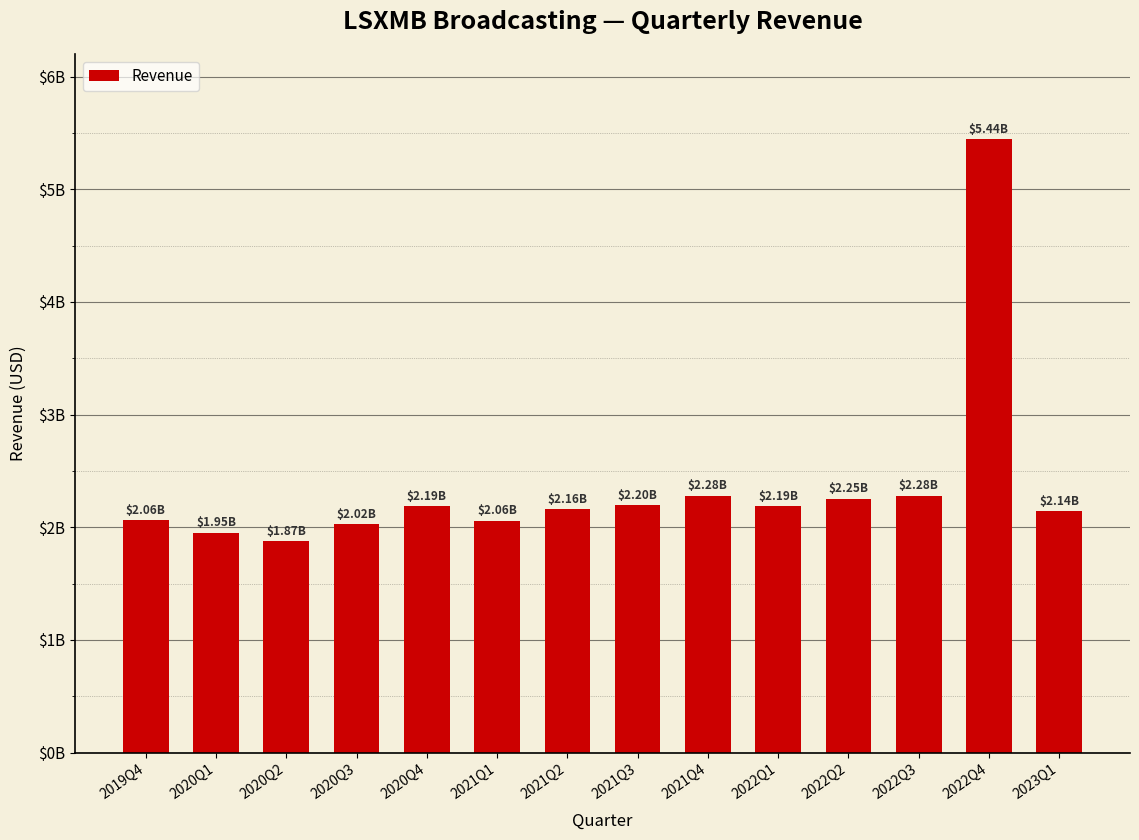

Are the bars horizontal?

No